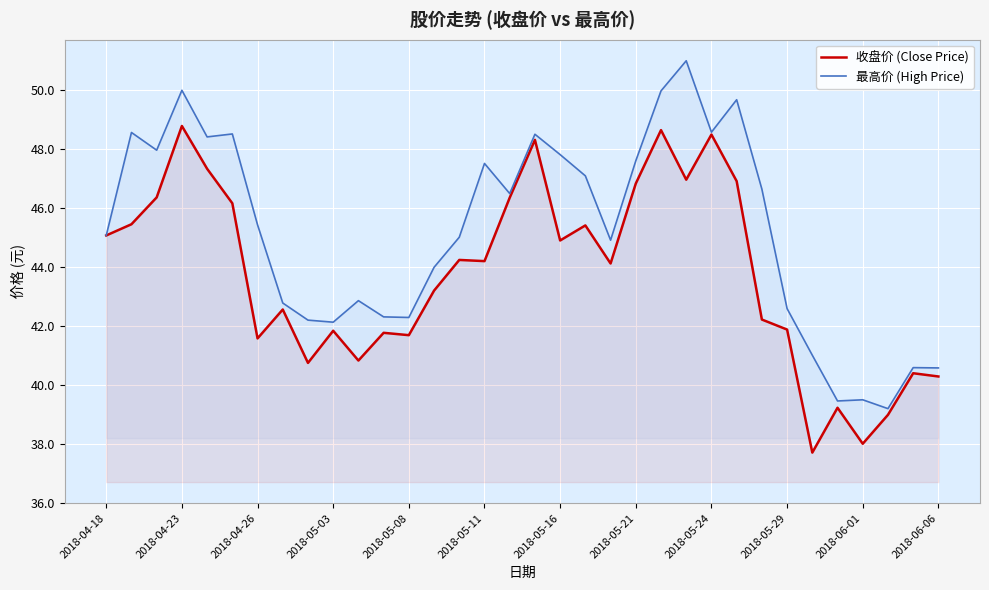

How many distinct data groups are displayed?

2